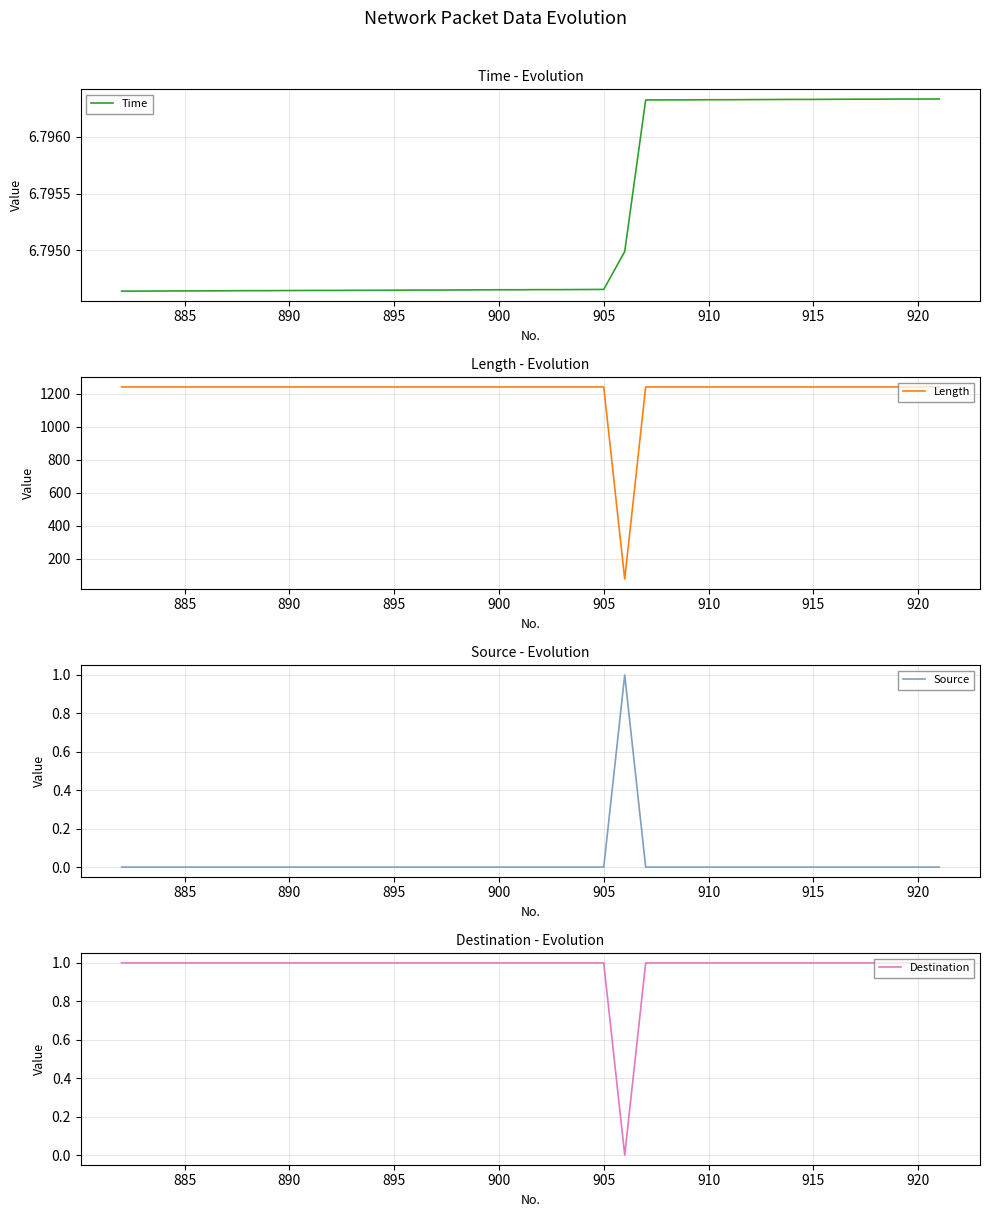

What is the sum of all Time values?

271.8